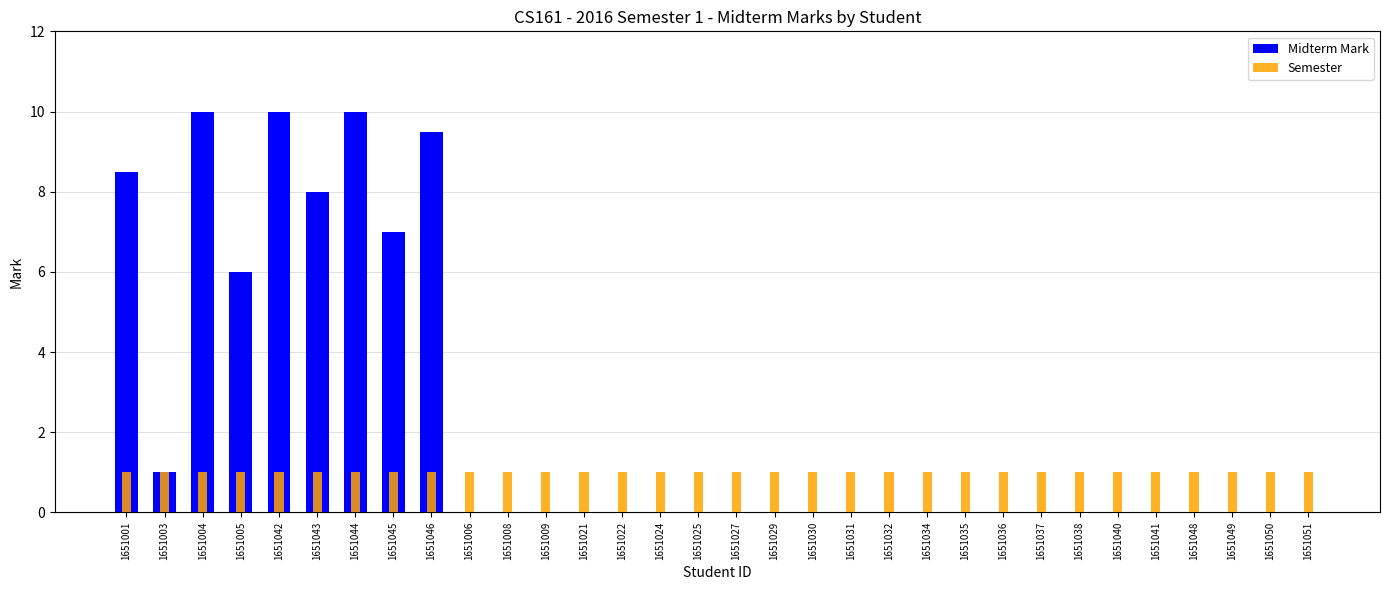

Does the chart contain any negative values?

No